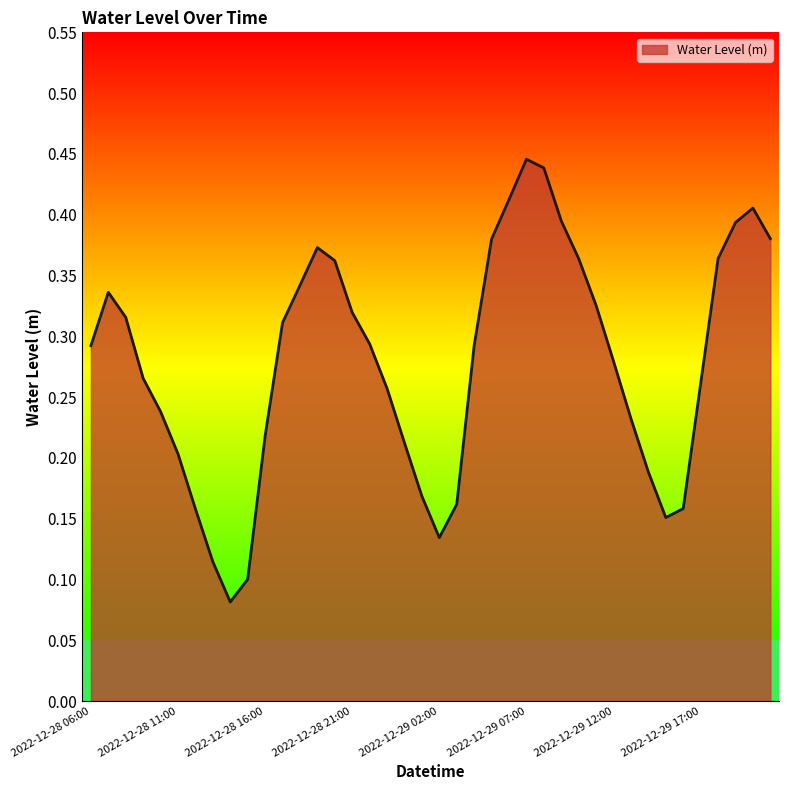

Rank the categories by value from highest to lowest.

2022-12-29 07:00, 2022-12-29 08:00, 2022-12-29 06:00, 2022-12-29 20:00, 2022-12-29 09:00, 2022-12-29 19:00, 2022-12-29 21:00, 2022-12-29 05:00, 2022-12-28 19:00, 2022-12-29 18:00, 2022-12-29 10:00, 2022-12-28 20:00, 2022-12-28 18:00, 2022-12-28 07:00, 2022-12-29 11:00, 2022-12-28 21:00, 2022-12-28 08:00, 2022-12-28 17:00, 2022-12-28 22:00, 2022-12-29 04:00, 2022-12-28 06:00, 2022-12-29 12:00, 2022-12-28 09:00, 2022-12-29 17:00, 2022-12-28 23:00, 2022-12-28 10:00, 2022-12-29 13:00, 2022-12-28 16:00, 2022-12-29 00:00, 2022-12-28 11:00, 2022-12-29 14:00, 2022-12-29 01:00, 2022-12-29 03:00, 2022-12-29 16:00, 2022-12-28 12:00, 2022-12-29 15:00, 2022-12-29 02:00, 2022-12-28 13:00, 2022-12-28 15:00, 2022-12-28 14:00